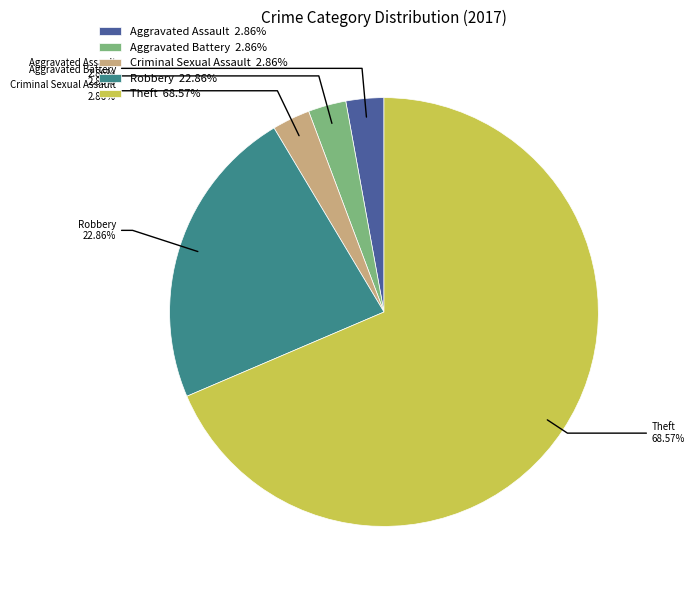

Count the number of slices in the pie.

5